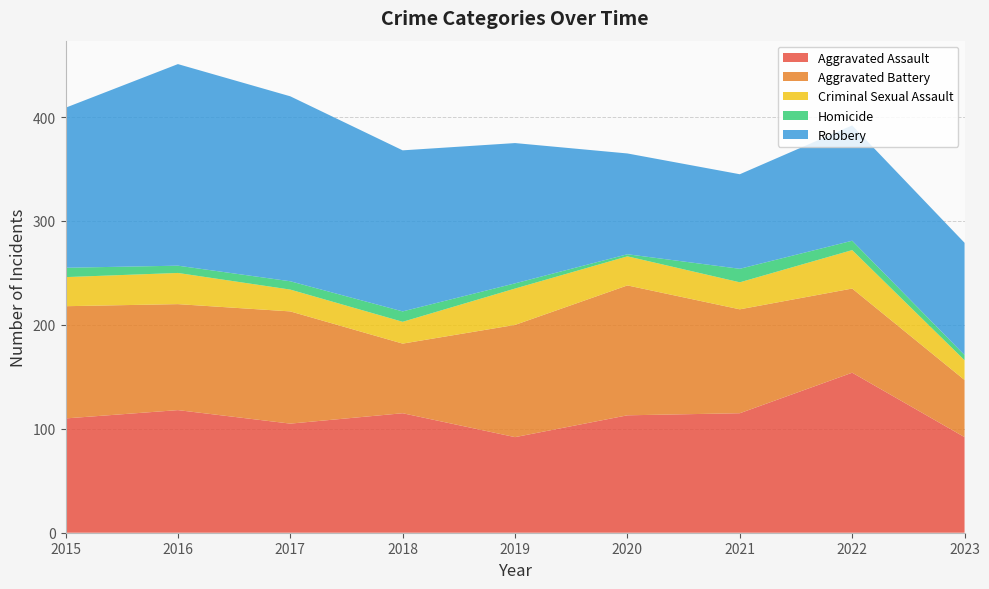

Reading left to right, transcribe all the data shown in this chart.

Aggravated Assault: 2015=110	2016=118	2017=105	2018=115	2019=92	2020=113	2021=115	2022=154	2023=92
Aggravated Battery: 2015=108	2016=102	2017=108	2018=67	2019=108	2020=125	2021=100	2022=81	2023=55
Criminal Sexual Assault: 2015=28	2016=30	2017=21	2018=21	2019=35	2020=28	2021=26	2022=37	2023=19
Homicide: 2015=9	2016=7	2017=8	2018=10	2019=5	2020=2	2021=13	2022=9	2023=5
Robbery: 2015=154	2016=194	2017=178	2018=155	2019=135	2020=97	2021=91	2022=111	2023=108